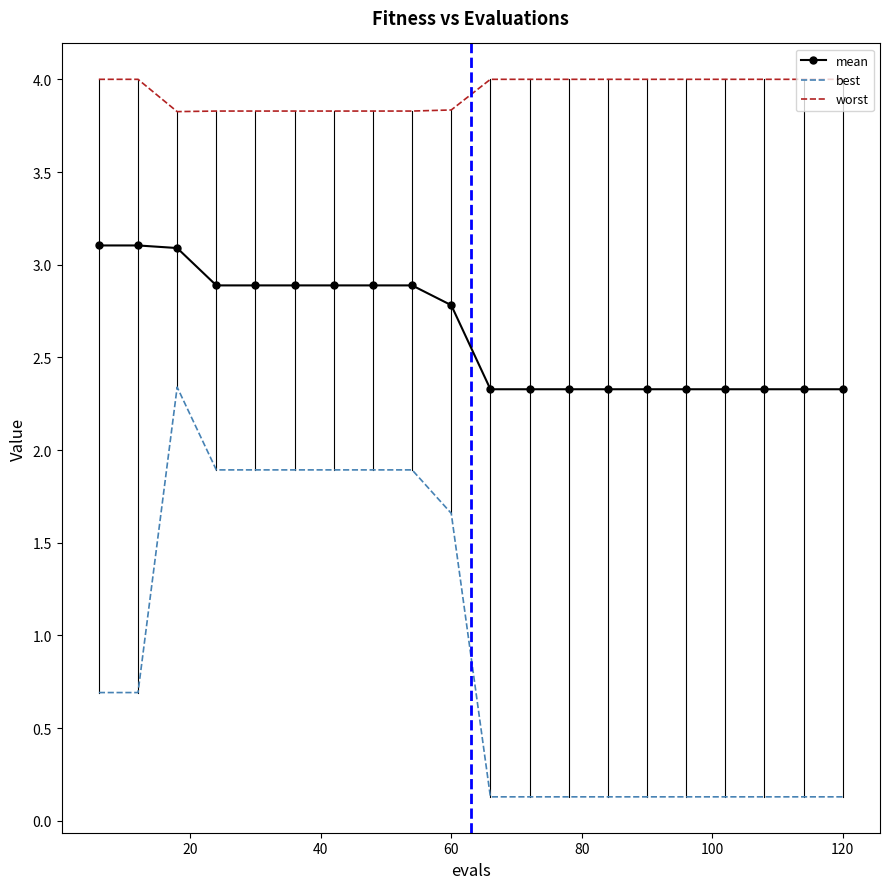

Which series has the largest range (max minus min)?

best